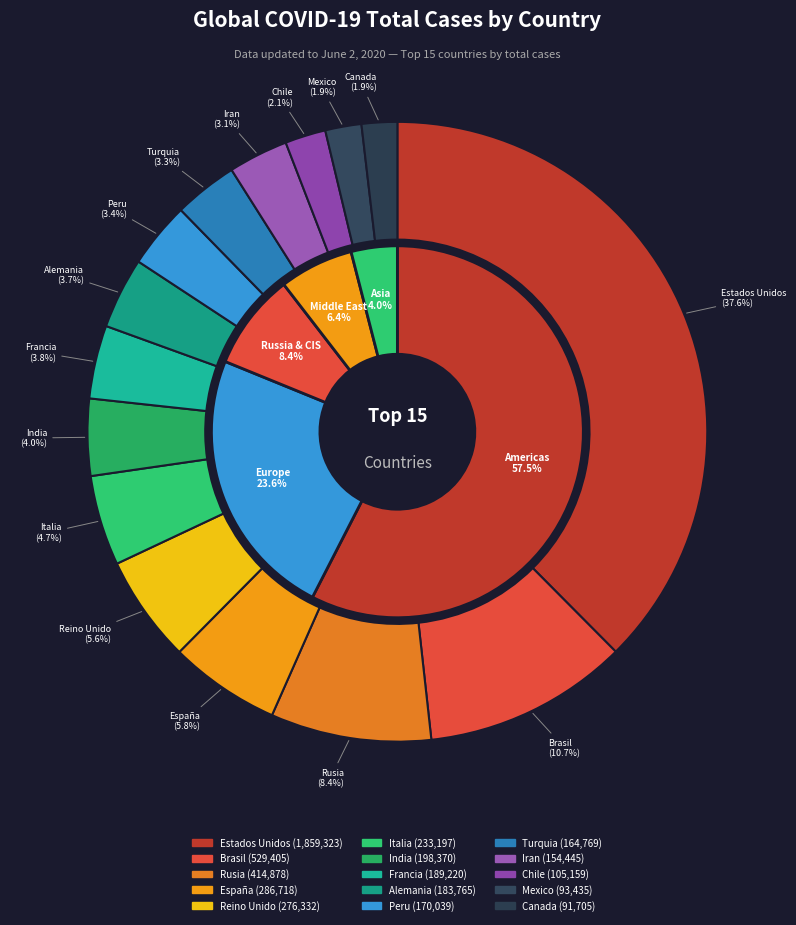

True or false: Mexico accounts for 2% of the total.

True